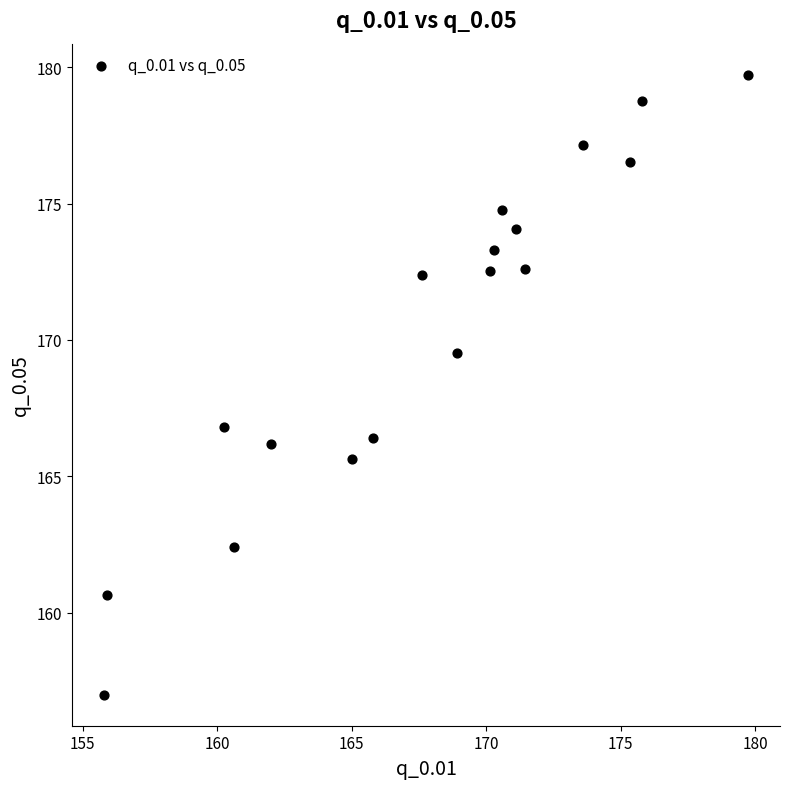

What Y value in the scatter plot is closest to 168?

166.8